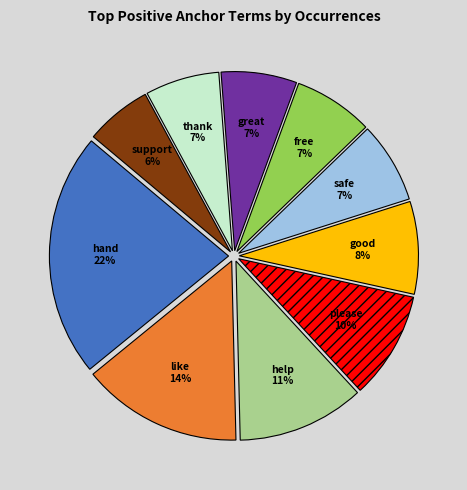

True or false: help accounts for 1% of the total.

False